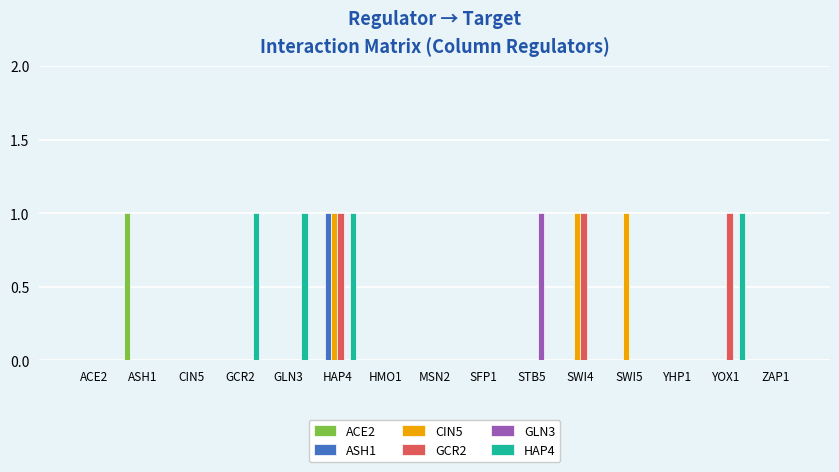

At which category is the sum across all series the highest?

HAP4